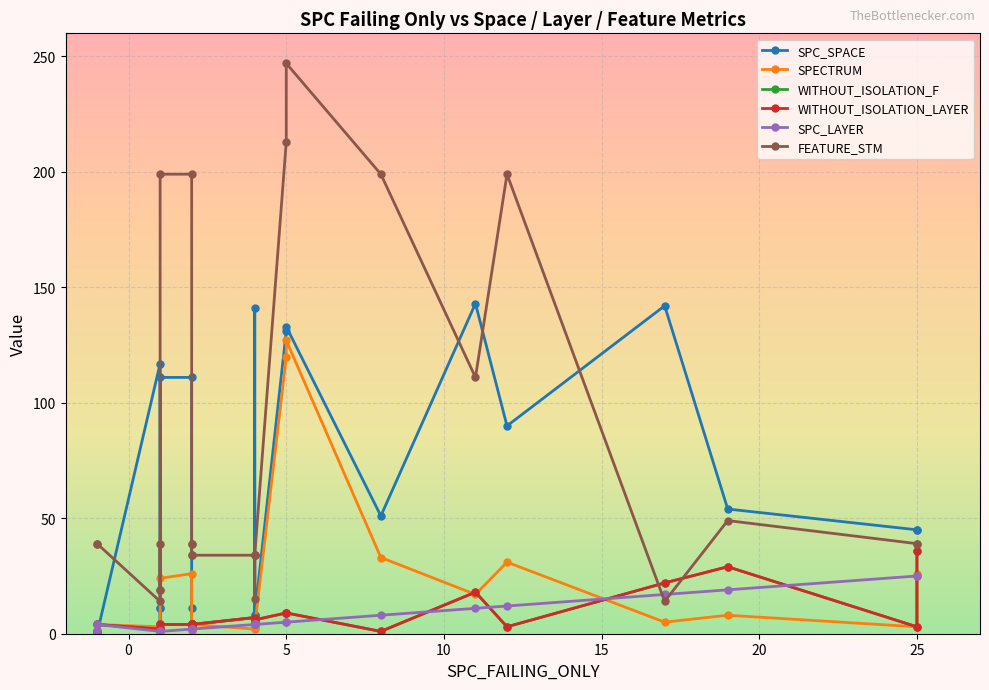

What are all the series names shown in the legend?

SPC_SPACE, SPECTRUM, WITHOUT_ISOLATION_F, WITHOUT_ISOLATION_LAYER, SPC_LAYER, FEATURE_STM